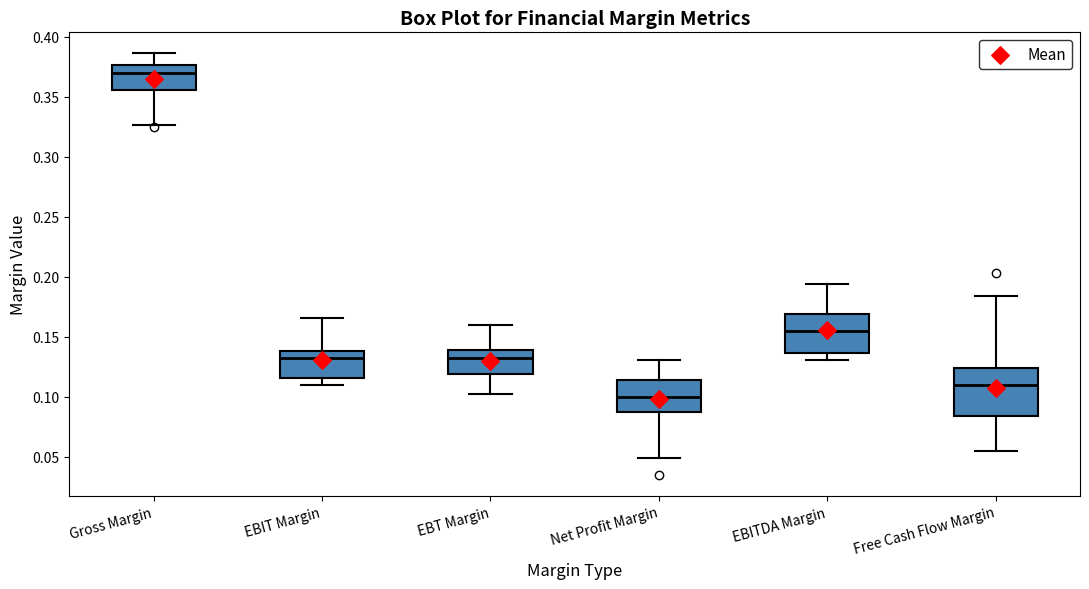

Which box is the tallest, from its lower edge to its upper edge?

Free Cash Flow Margin